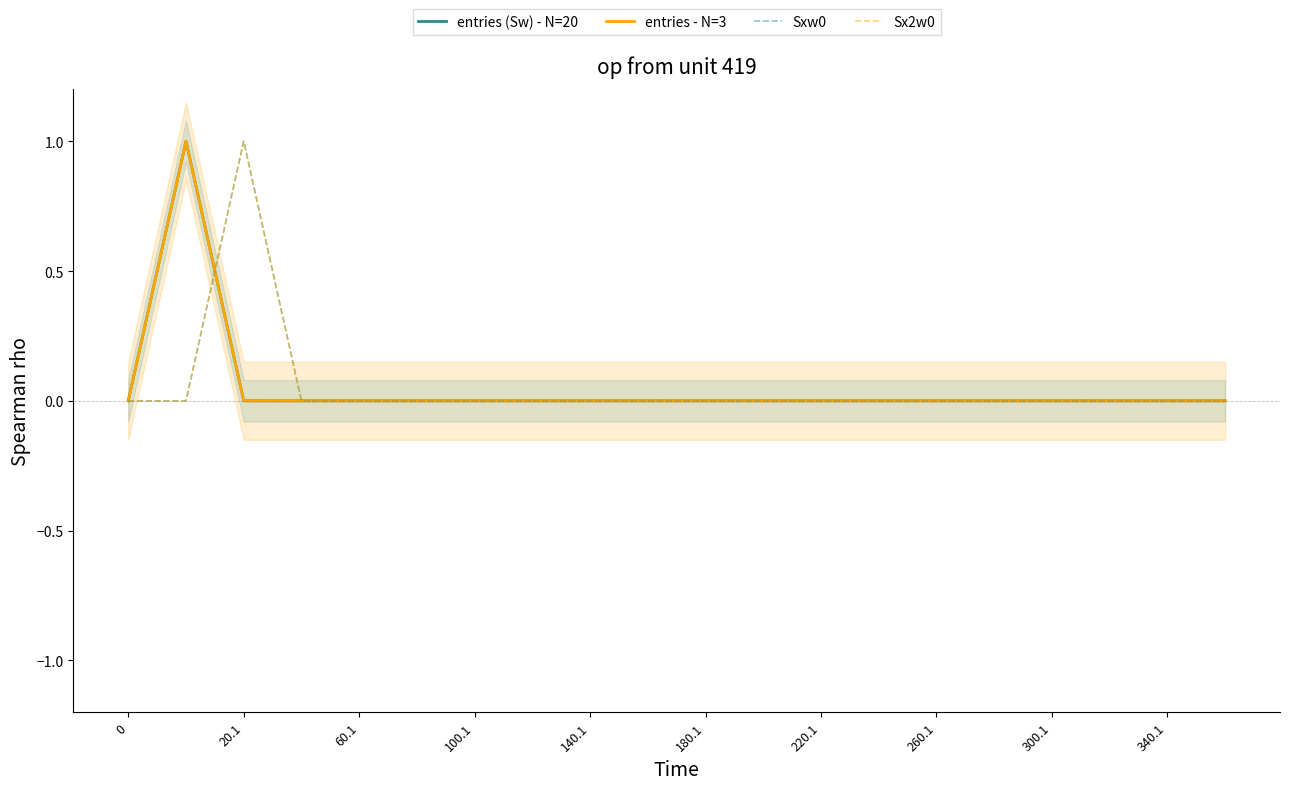

What is the difference between the maximum and minimum values in the entries (Sw) - N=20 series?

1.0